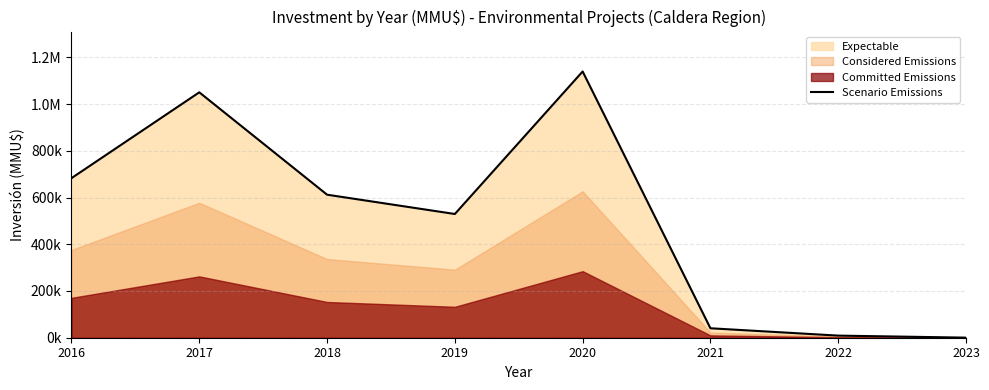

What is the value of the 3rd point from the left?

612000